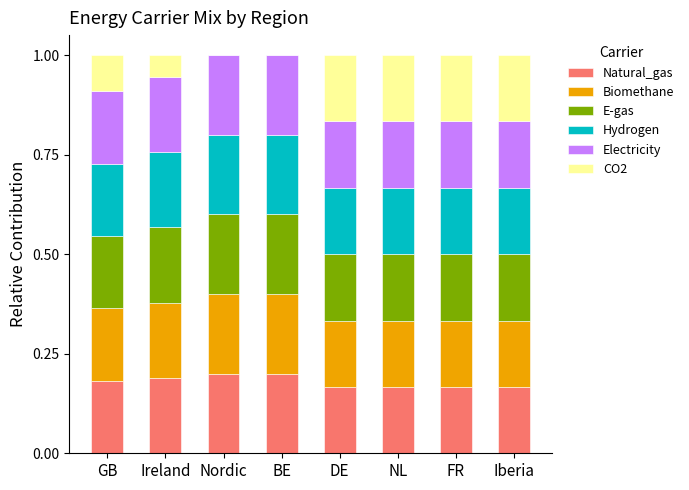

Is it true that Natural_gas equals 0.2 at Ireland?

True